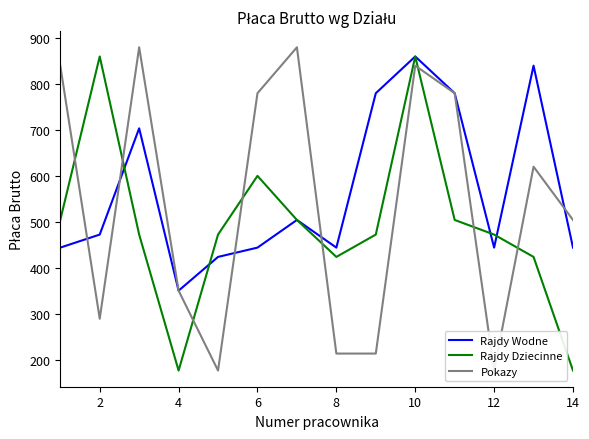

What are all the series names shown in the legend?

Rajdy Wodne, Rajdy Dziecinne, Pokazy